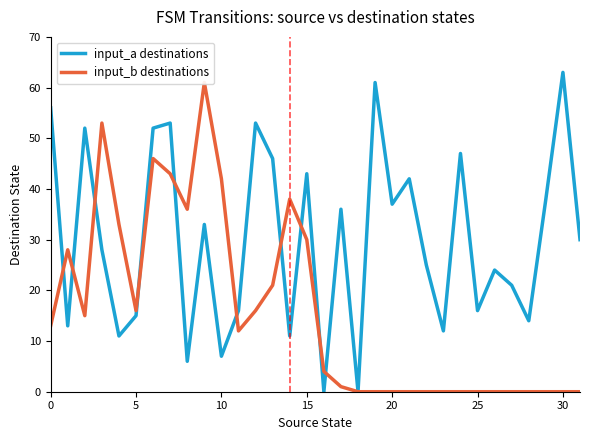

How many values in the input_a destinations series are below 30?

16